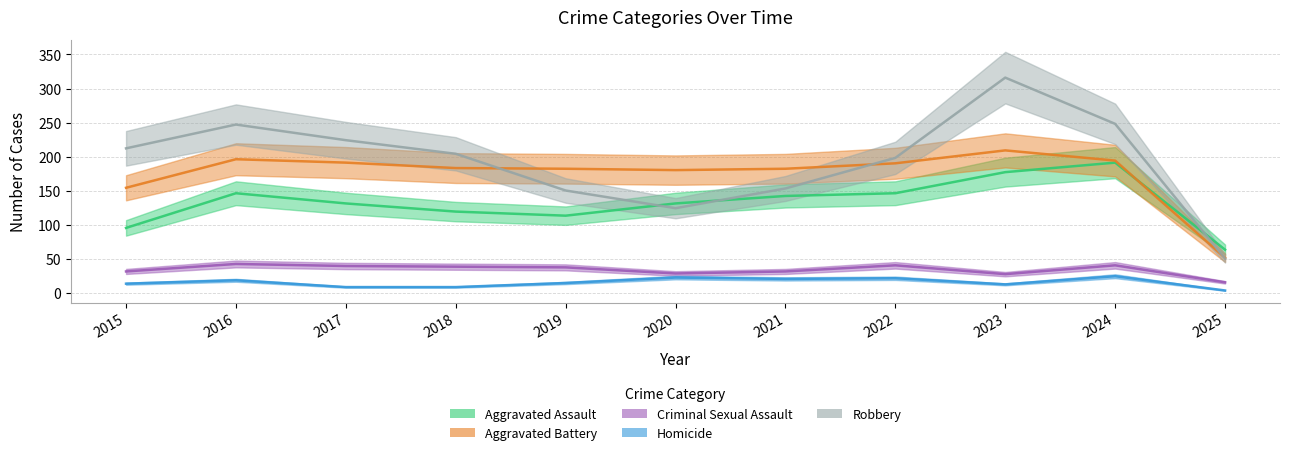

Which series changed the most between 2018 and 2019?

Robbery